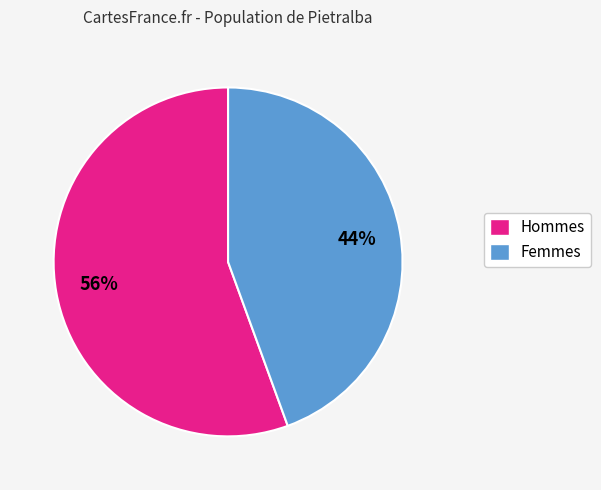

Count the number of slices in the pie.

2